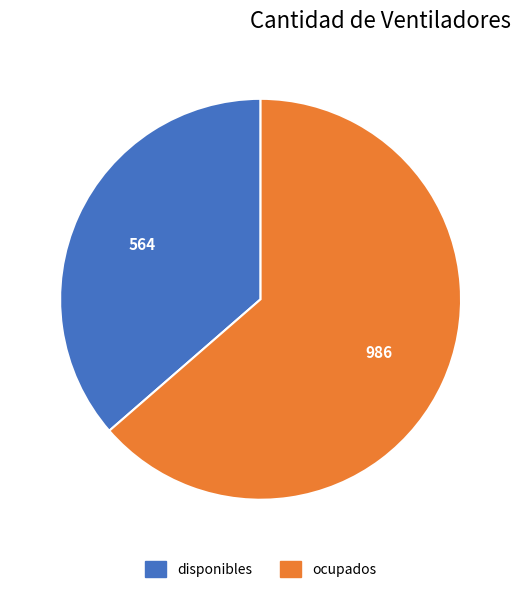

Which slice is the smallest?

disponibles